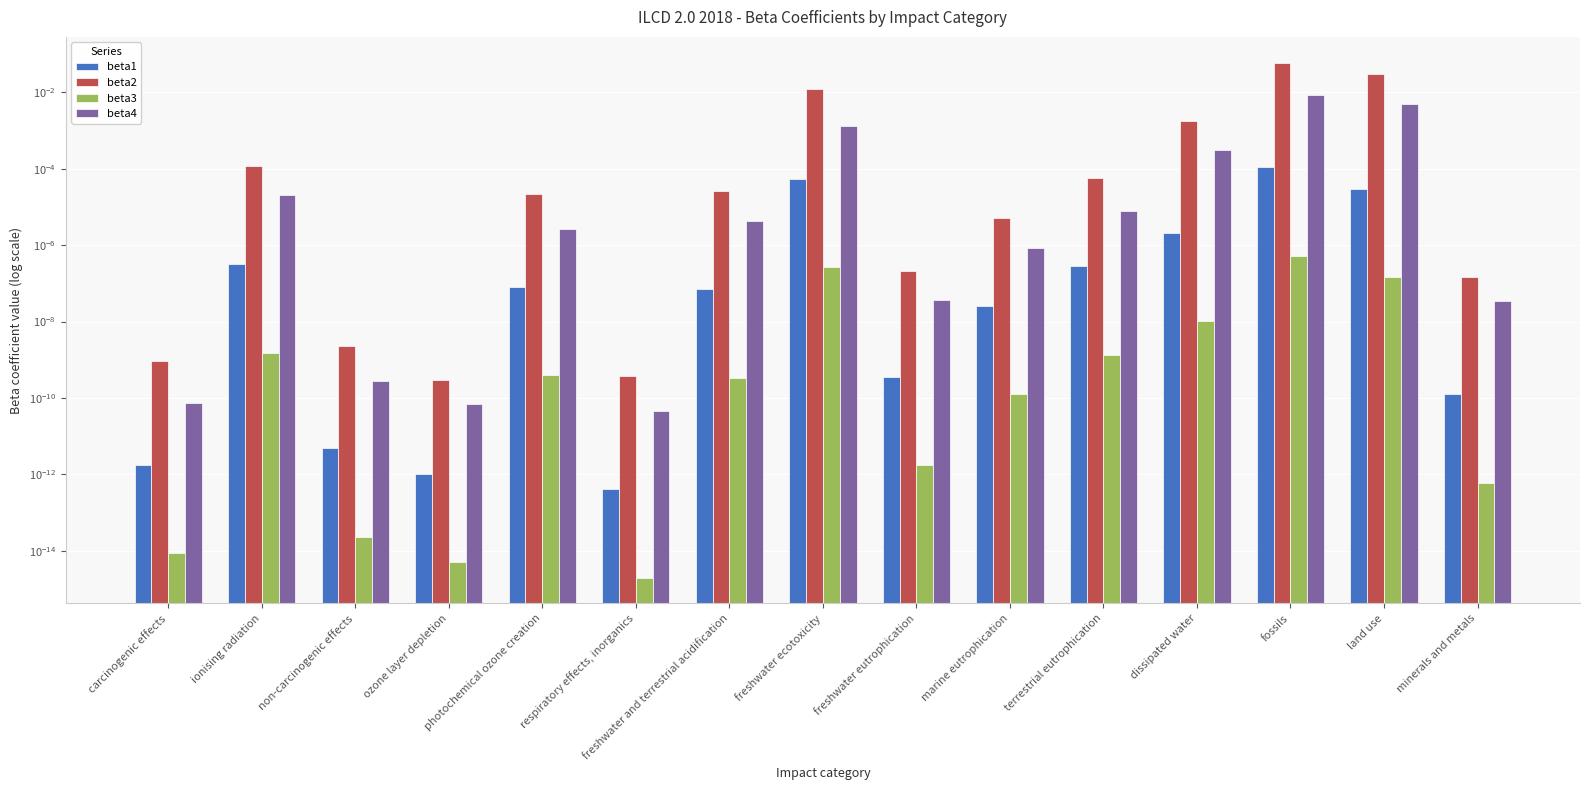

At how many categories does at least one series exceed 0?

15